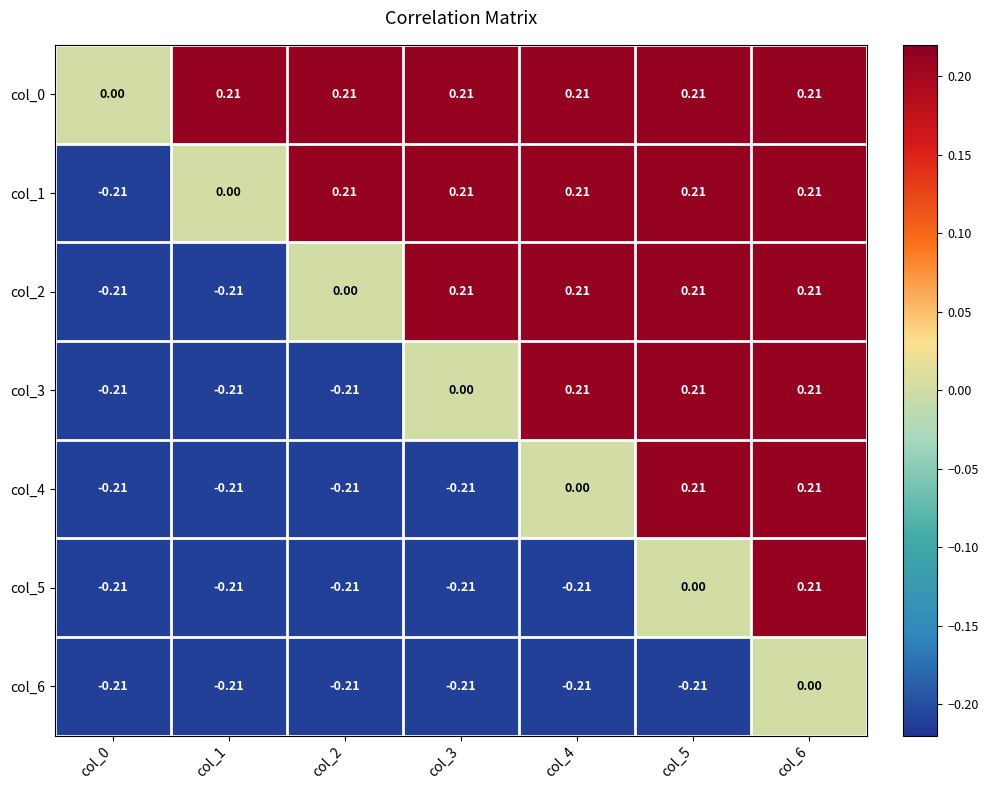

How many categories are shown in the chart?

7